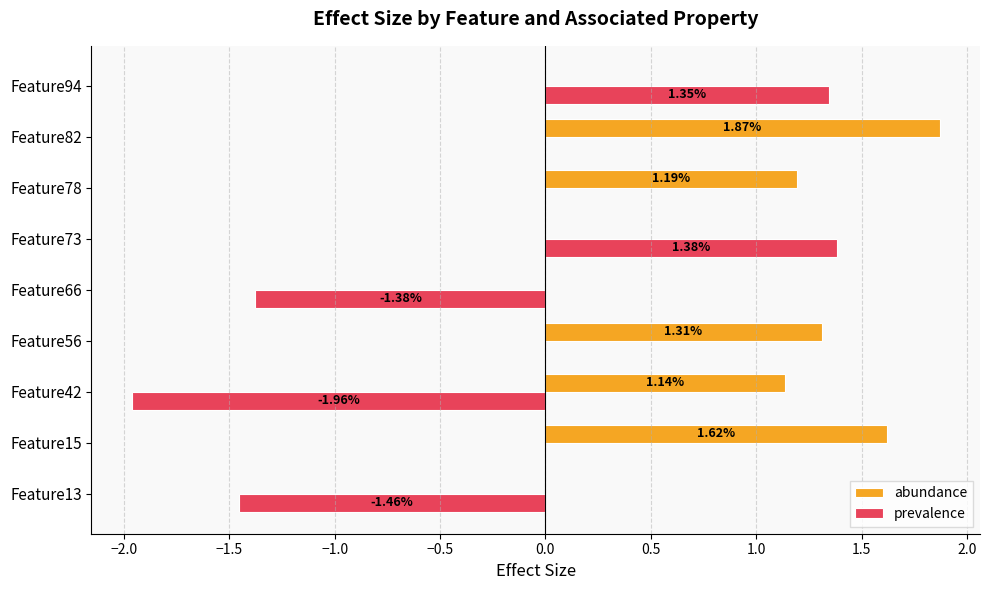

Between Feature66 and Feature94, which series saw the biggest shift?

prevalence